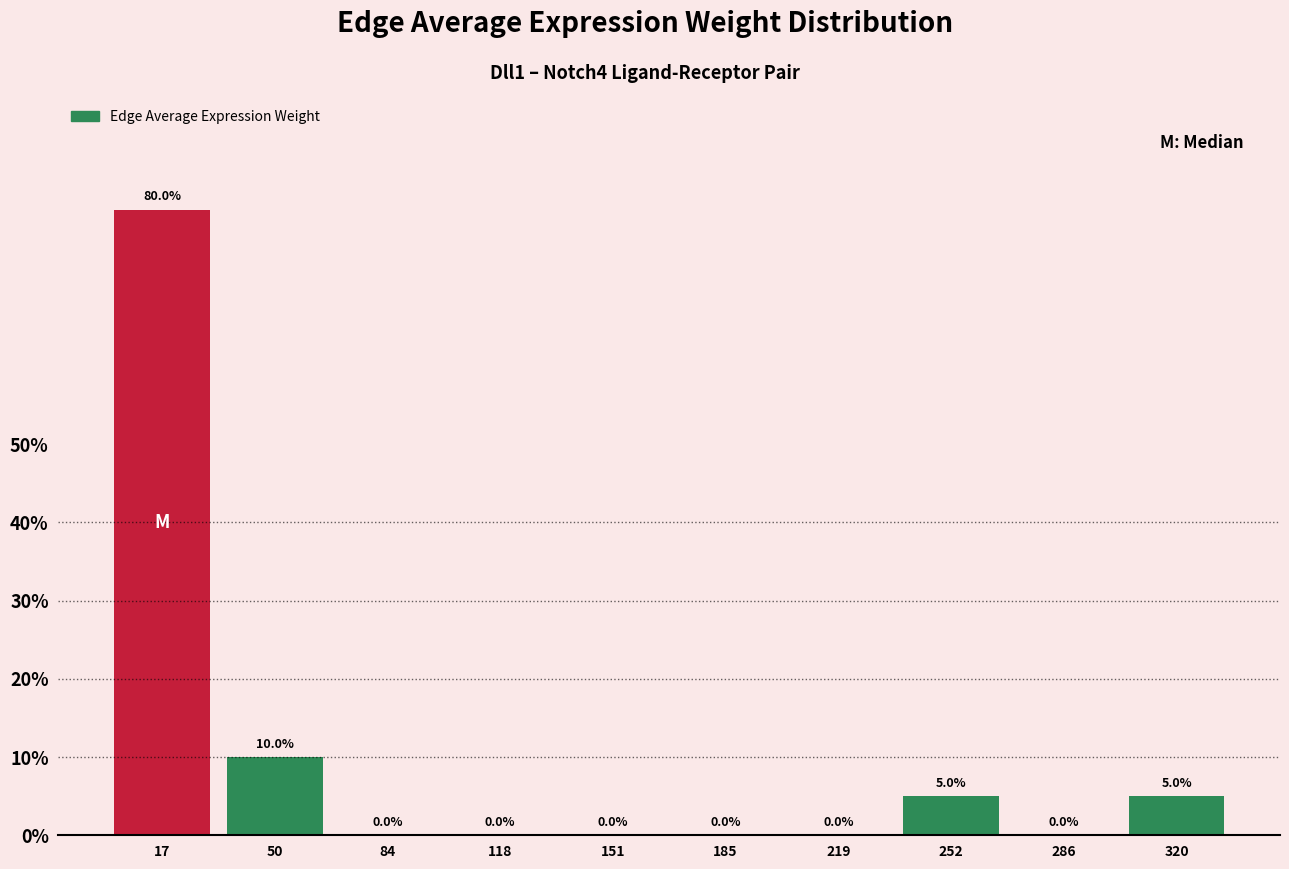

What is the height of the bar covering 235 to 270 on the x-axis? The bar edges are not printed on the chart, so give them approximately, as read against the axis.

5.0